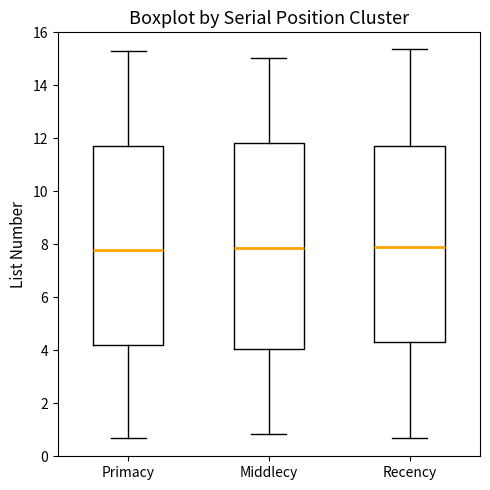

Reading left to right, transcribe this box plot: for each box, give where its median line is, the range the box spans, and where its two whiskers end, as read against the y-axis. The values are not printed on the chart, so give them approximately, as read against the axis.

Primacy: median 7.8, box 4.2 to 11.8, whiskers 0.6 to 15.2
Middlecy: median 7.8, box 4.0 to 11.8, whiskers 0.8 to 15.0
Recency: median 7.8, box 4.4 to 11.8, whiskers 0.6 to 15.4